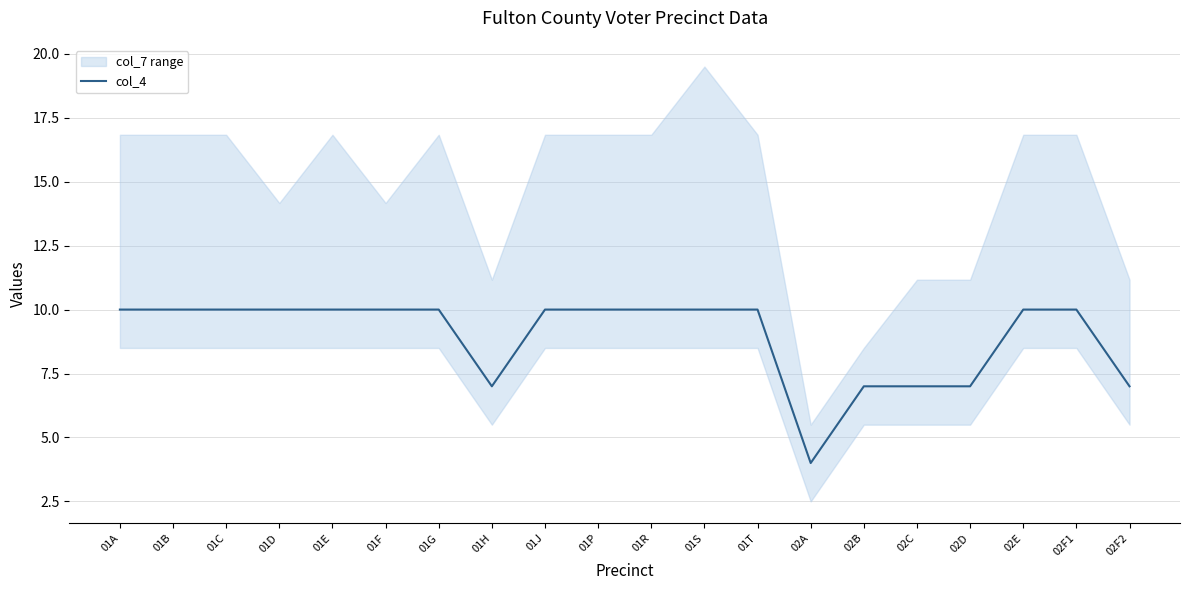

What is the ratio of the value at 02D to the value at 02E?

0.7